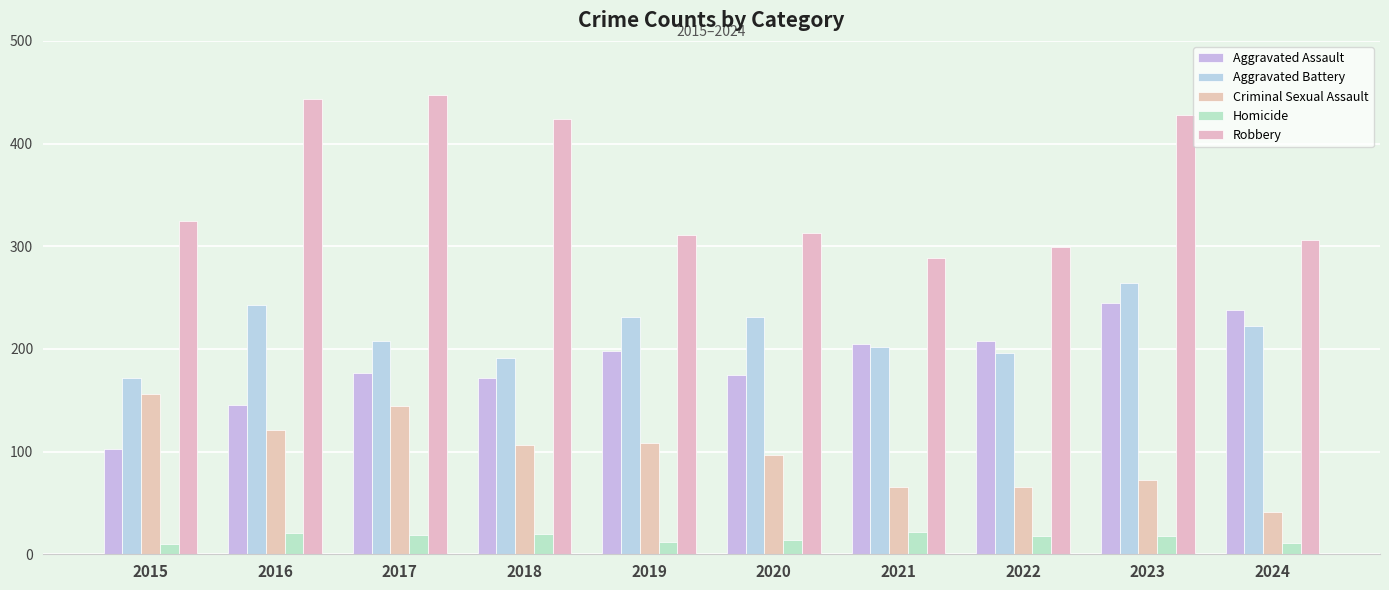

What is the difference between the Criminal Sexual Assault values at 2015 and 2024?

115